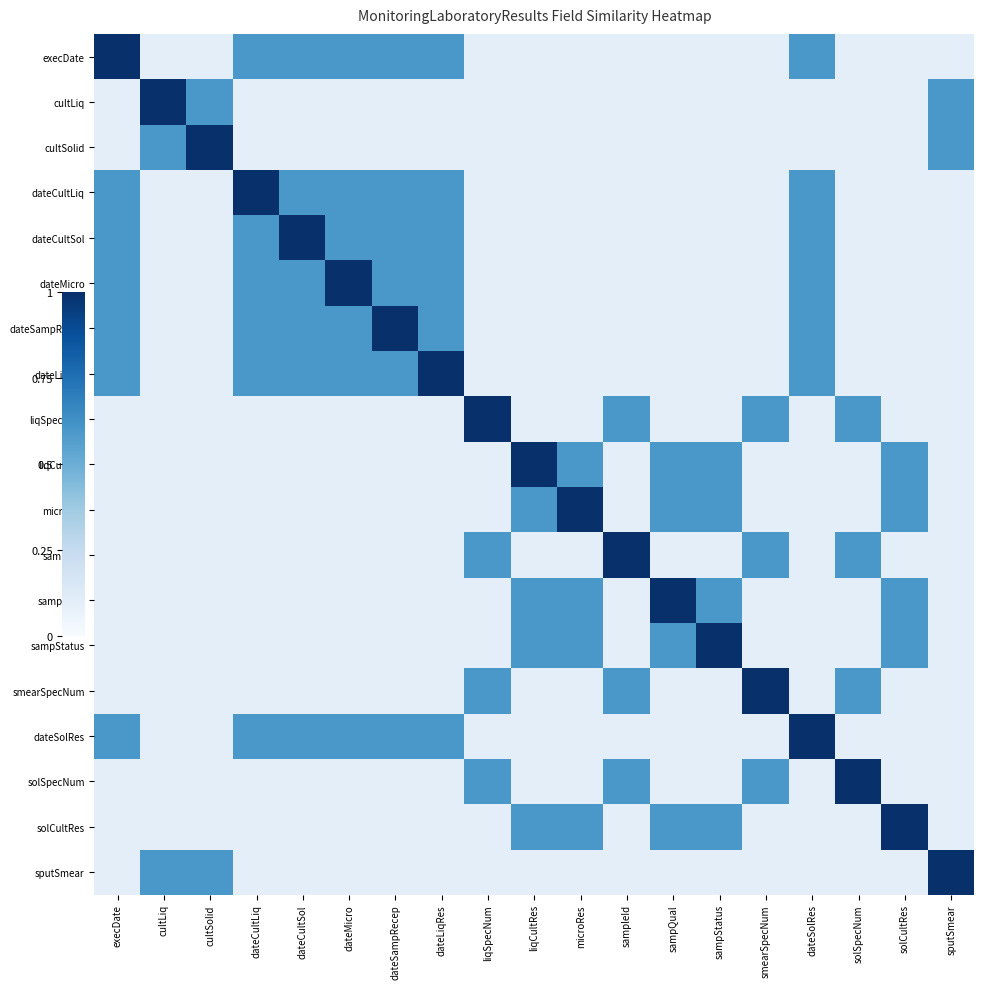

Count the number of data series in this chart.

19